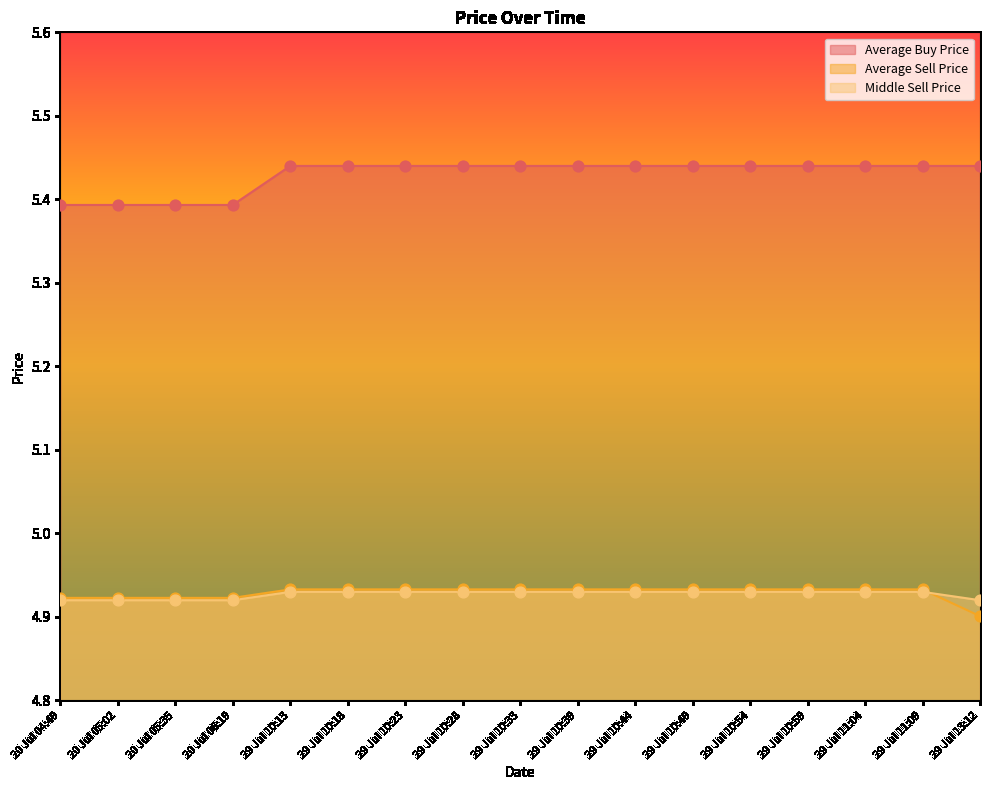

At how many categories does at least one series exceed 5?

17